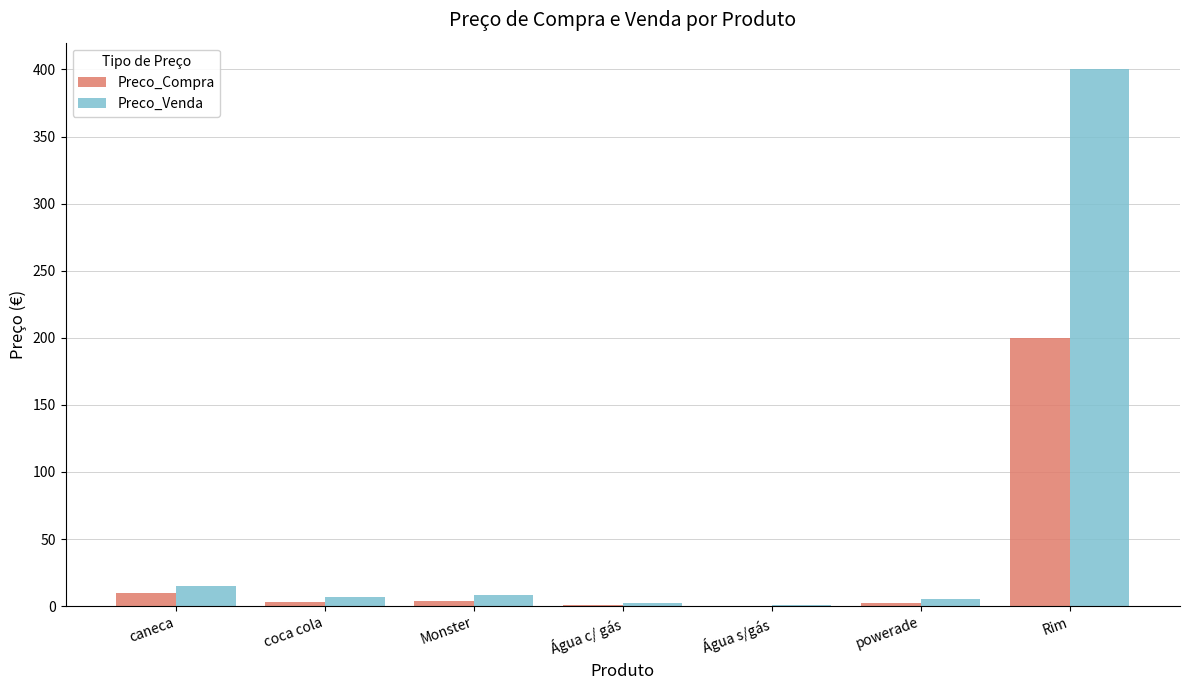

What is the sum of all Preco_Compra values?

220.6